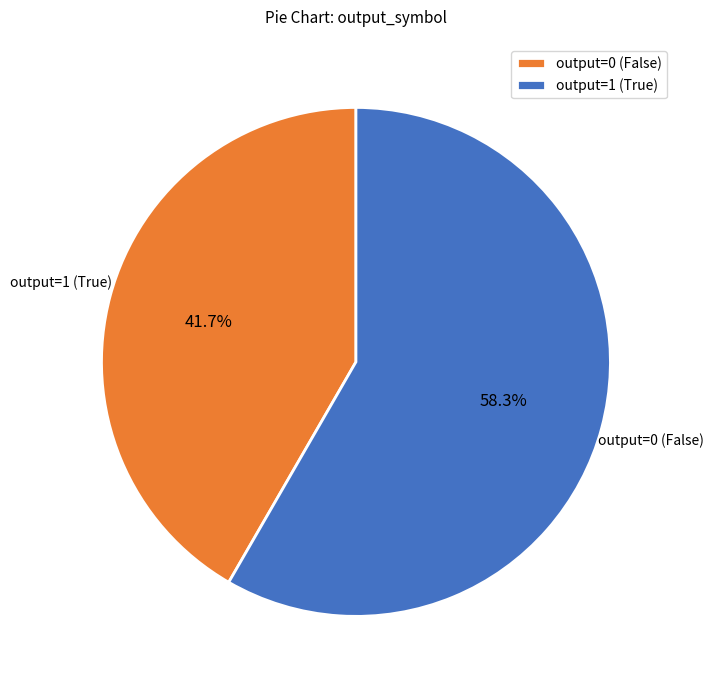

Approximately how many times larger is the value at output=0 (False) compared to output=1 (True)?

1.4